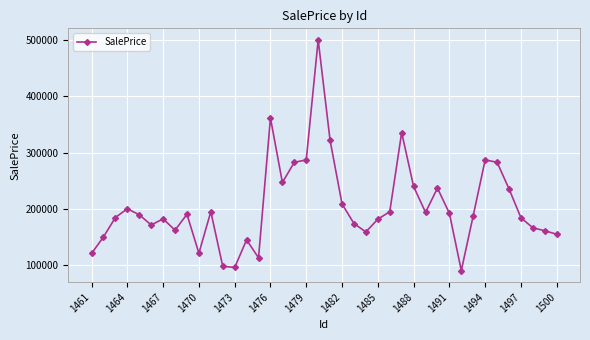

What is the difference between the maximum and second lowest values?

403749.0